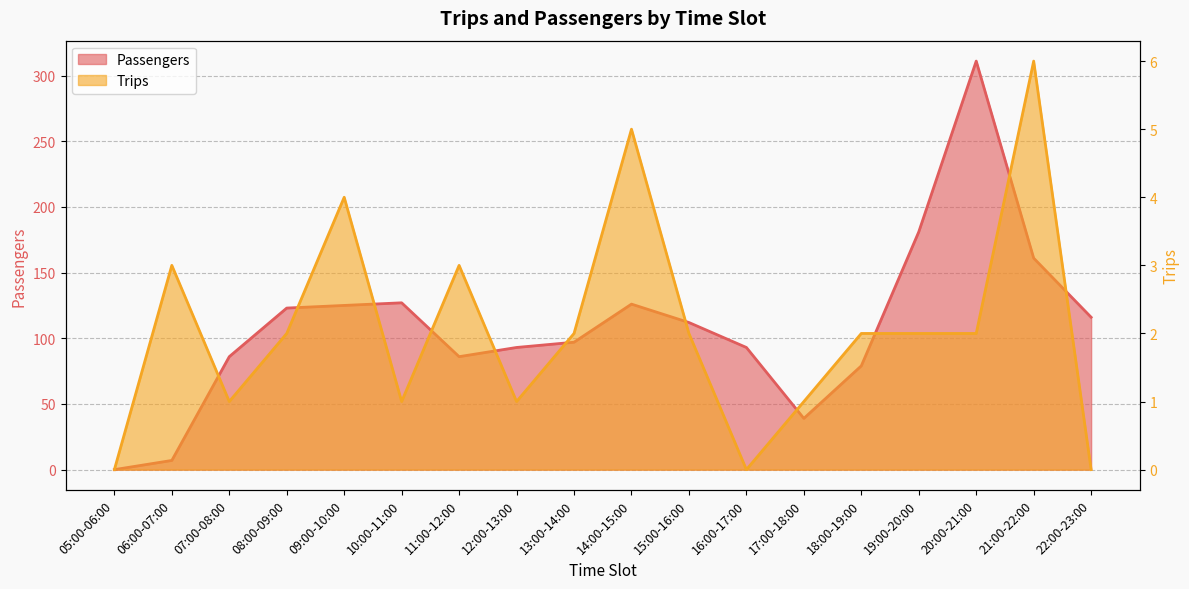

What is the total value across all series at 08:00-09:00?

125